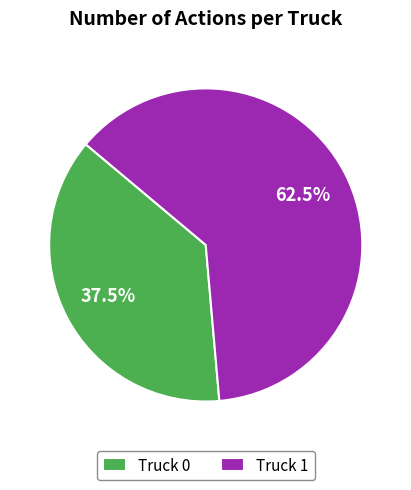

Combined, do Truck 1 and Truck 0 account for over 50%?

Yes